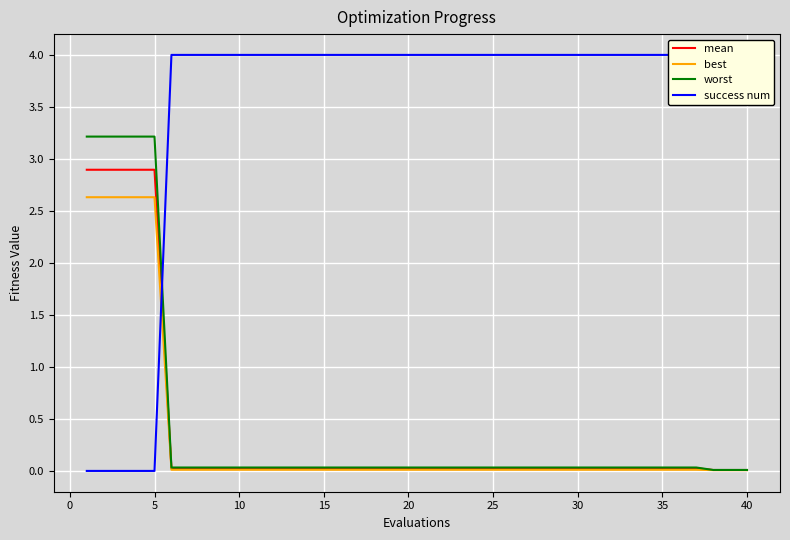

Which series has the largest range (max minus min)?

success num